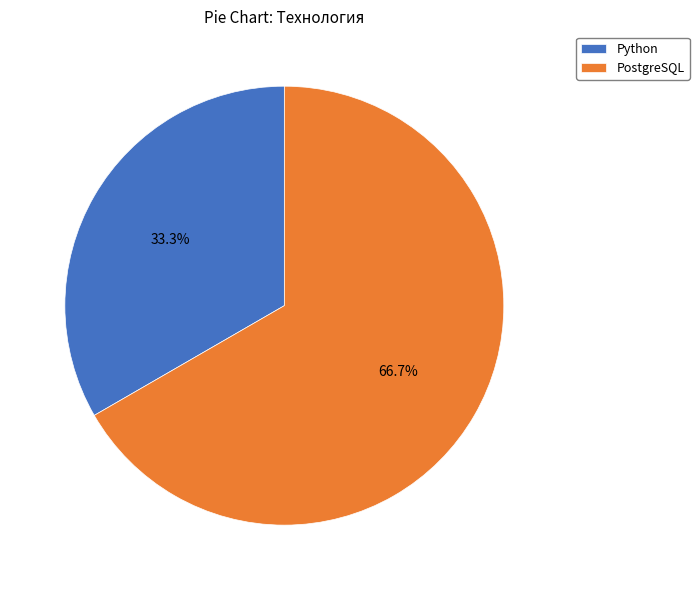

To the nearest percent, what is the combined percentage of PostgreSQL and Python?

100%